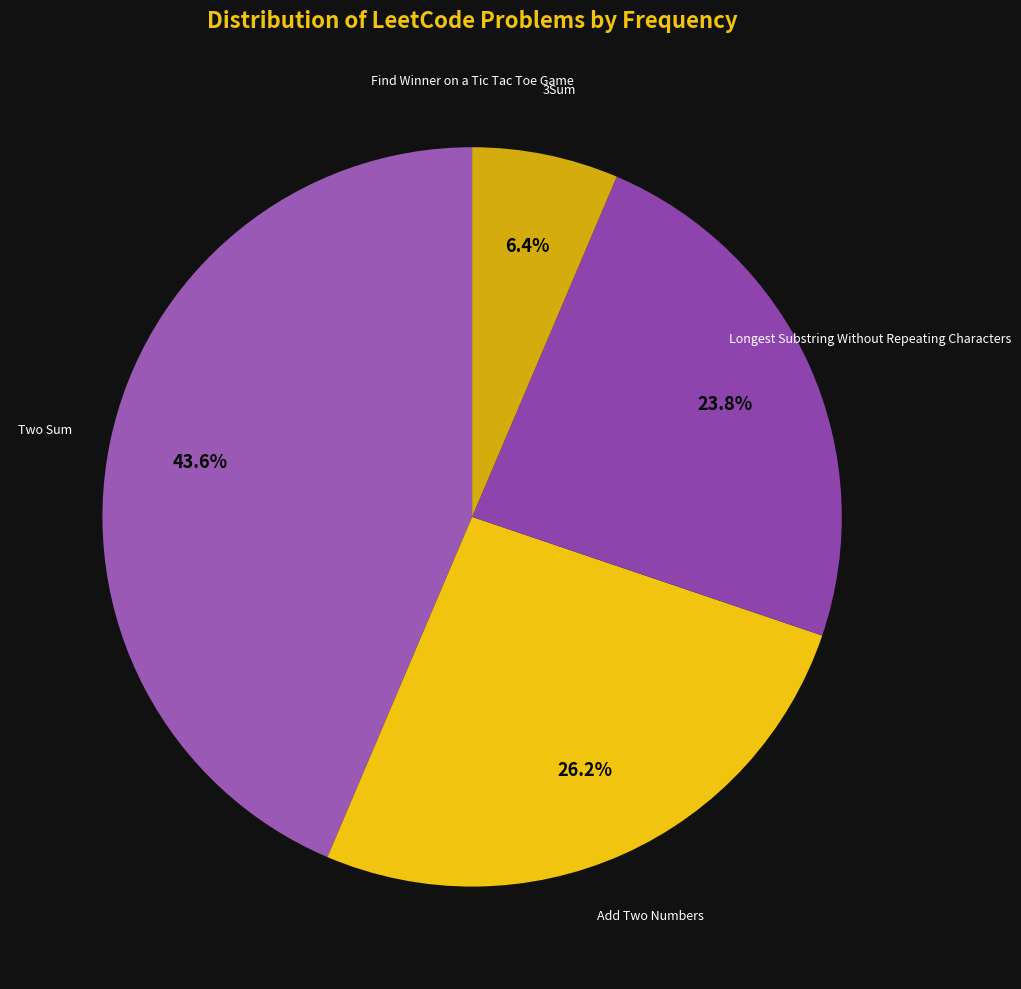

To the nearest percent, what portion does Add Two Numbers represent?

26%